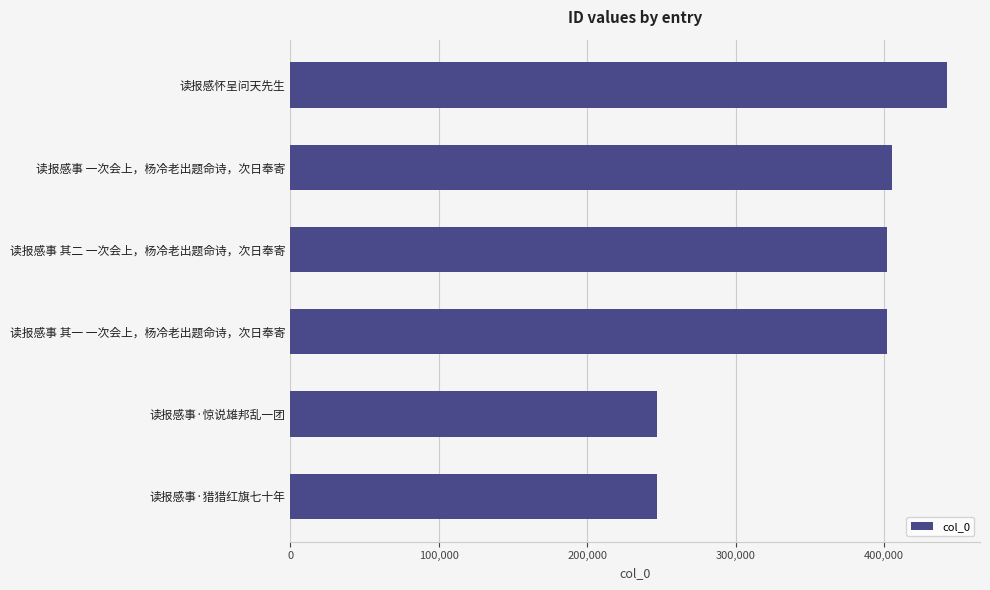

What is the sum of the values at 读报感事 一次会上，杨冷老出题命诗，次日奉寄 and 读报感怀呈问天先生?

847715